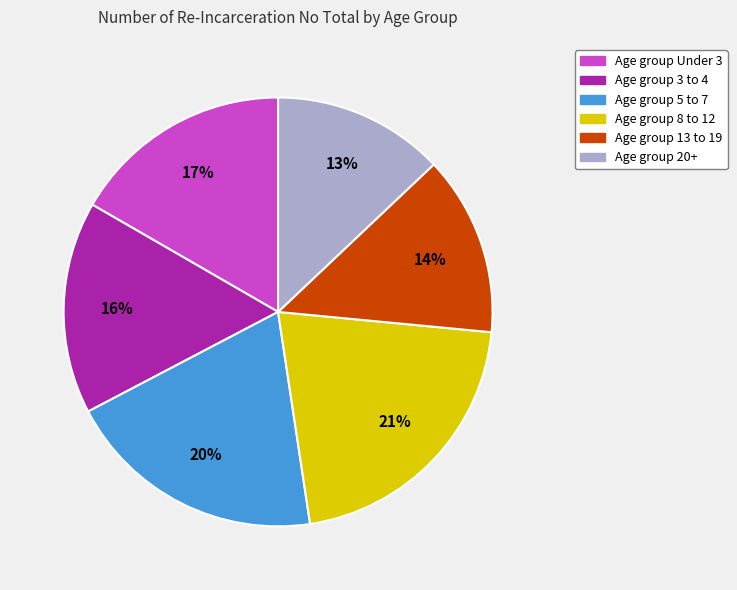

To the nearest percent, what is the average slice percentage?

17%